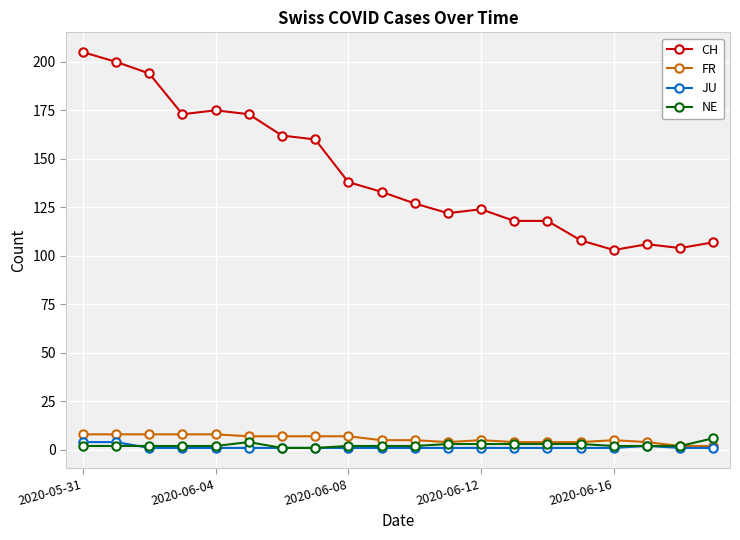

Reading right to left, transcribe all the data shown in this chart.

CH: 107	104	106	103	108	118	118	124	122	127	133	138	160	162	173	175	173	194	200	205
FR: 2	2	4	5	4	4	4	5	4	5	5	7	7	7	7	8	8	8	8	8
JU: 1	1	2	1	1	1	1	1	1	1	1	1	1	1	1	1	1	1	4	4
NE: 6	2	2	2	3	3	3	3	3	2	2	2	1	1	4	2	2	2	2	2